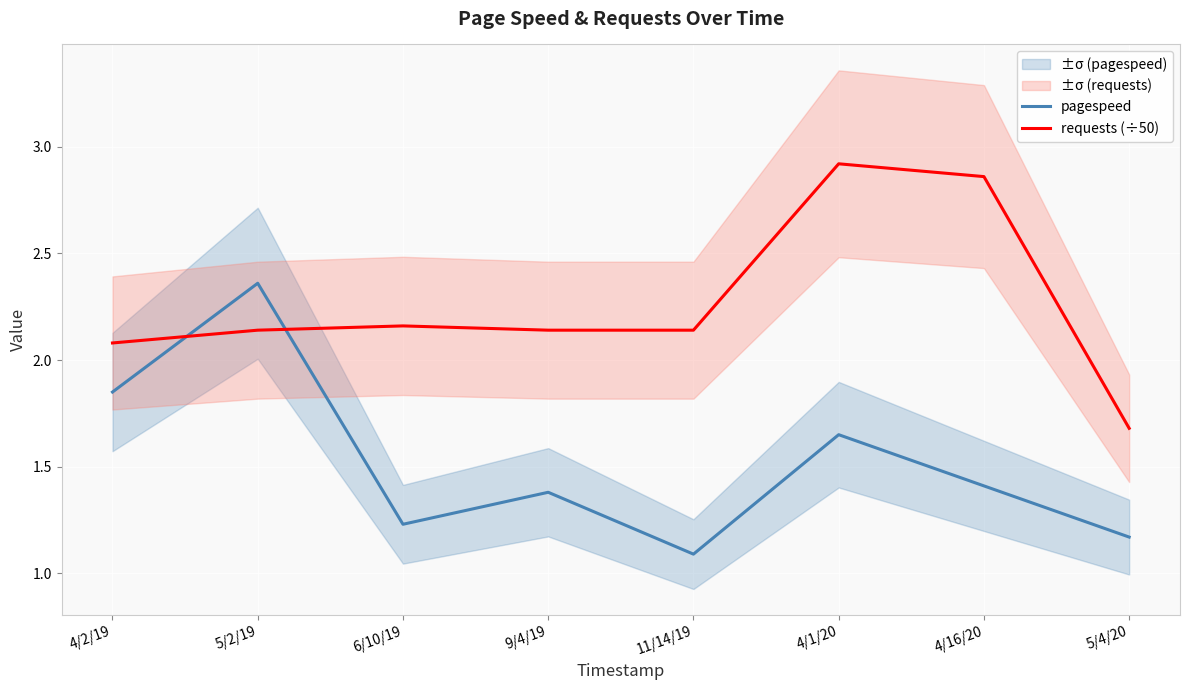

How many lines are shown in the chart?

2